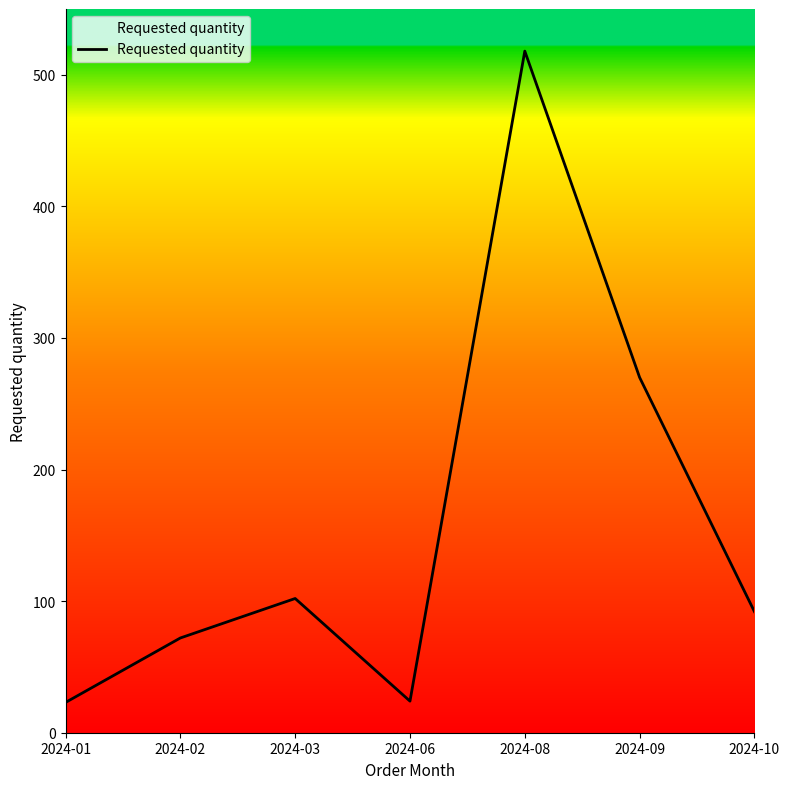

What is the difference between the second highest and minimum values?

247